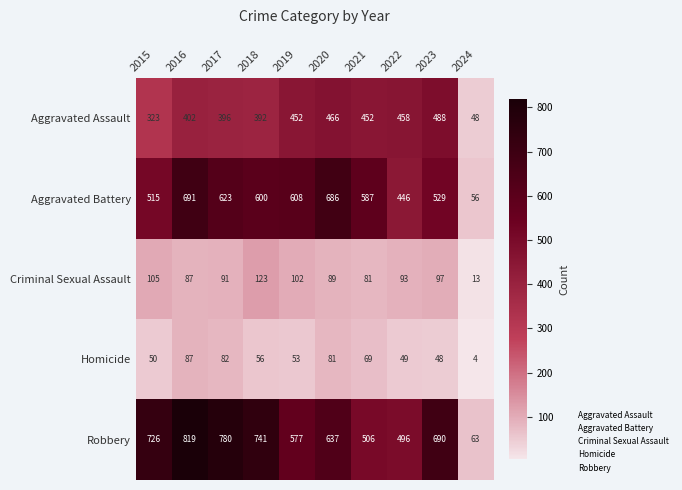

What is the difference between the maximum and minimum values in the Criminal Sexual Assault series?

110